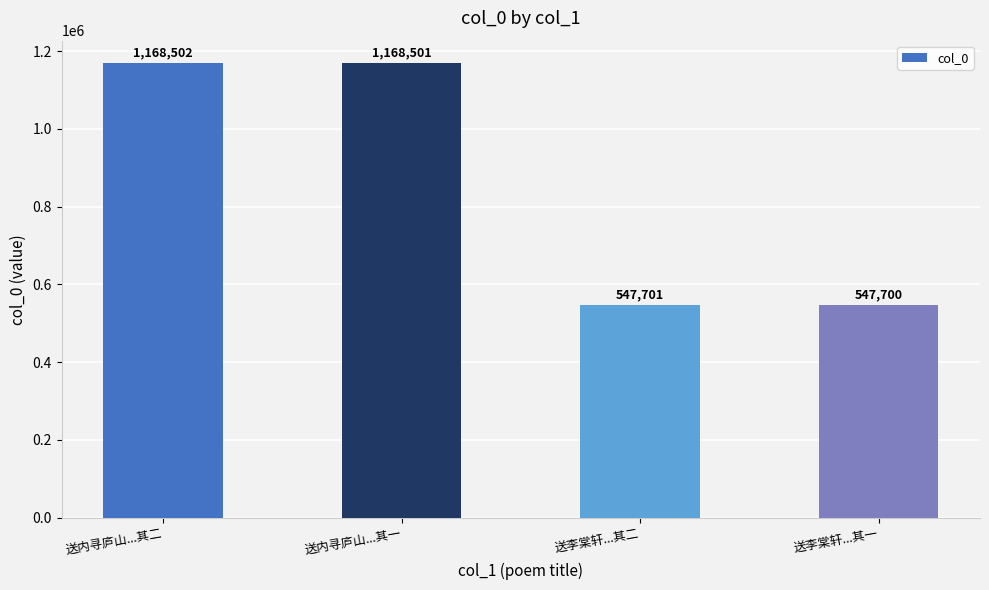

What is the label of the 2nd bar from the right?

送李棠轩...其二